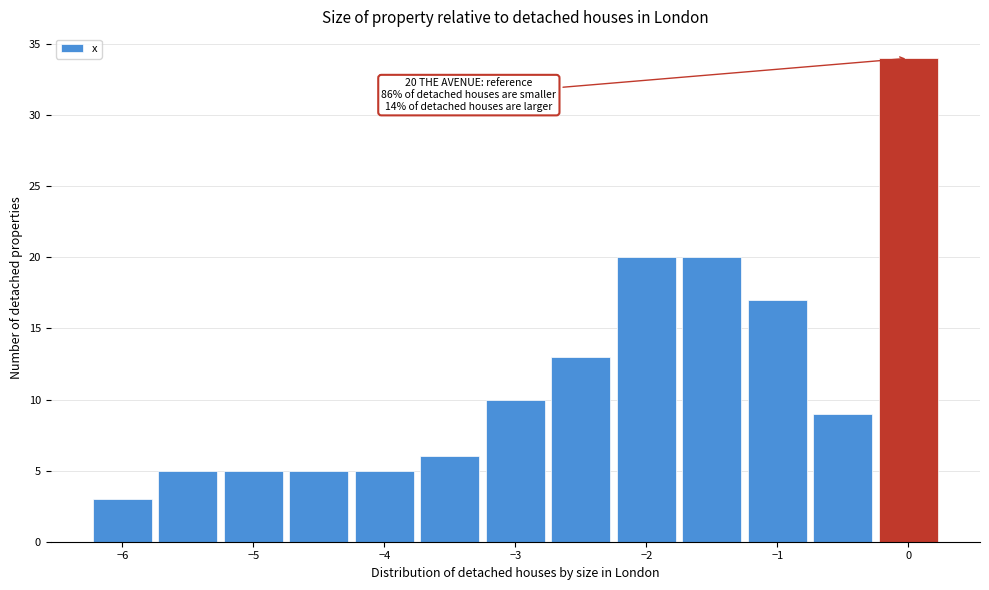

Over which range of the x-axis is the bar tallest?

-0.25 to 0.25